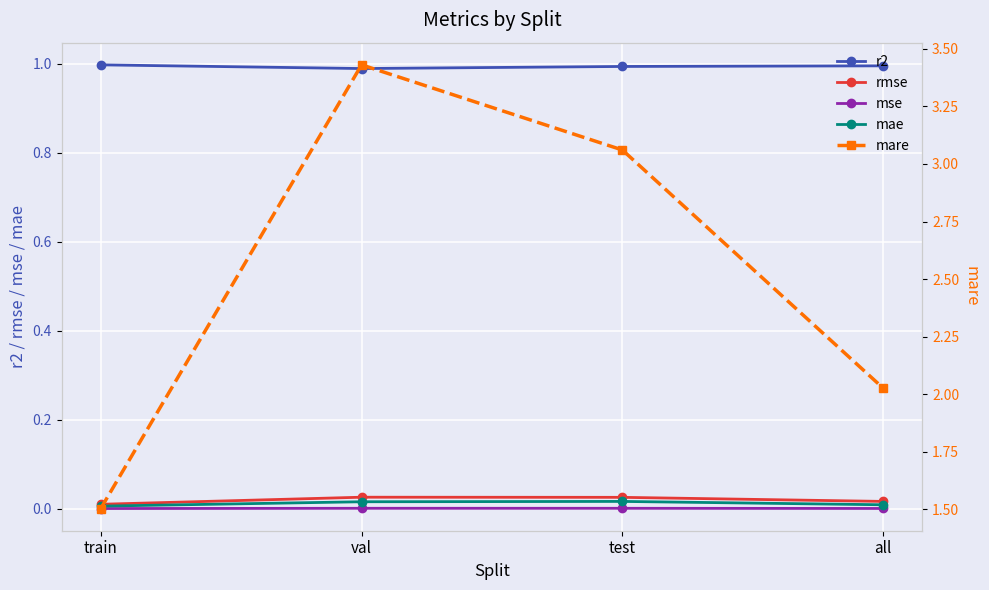

What value does the mare series have at all?

2.0